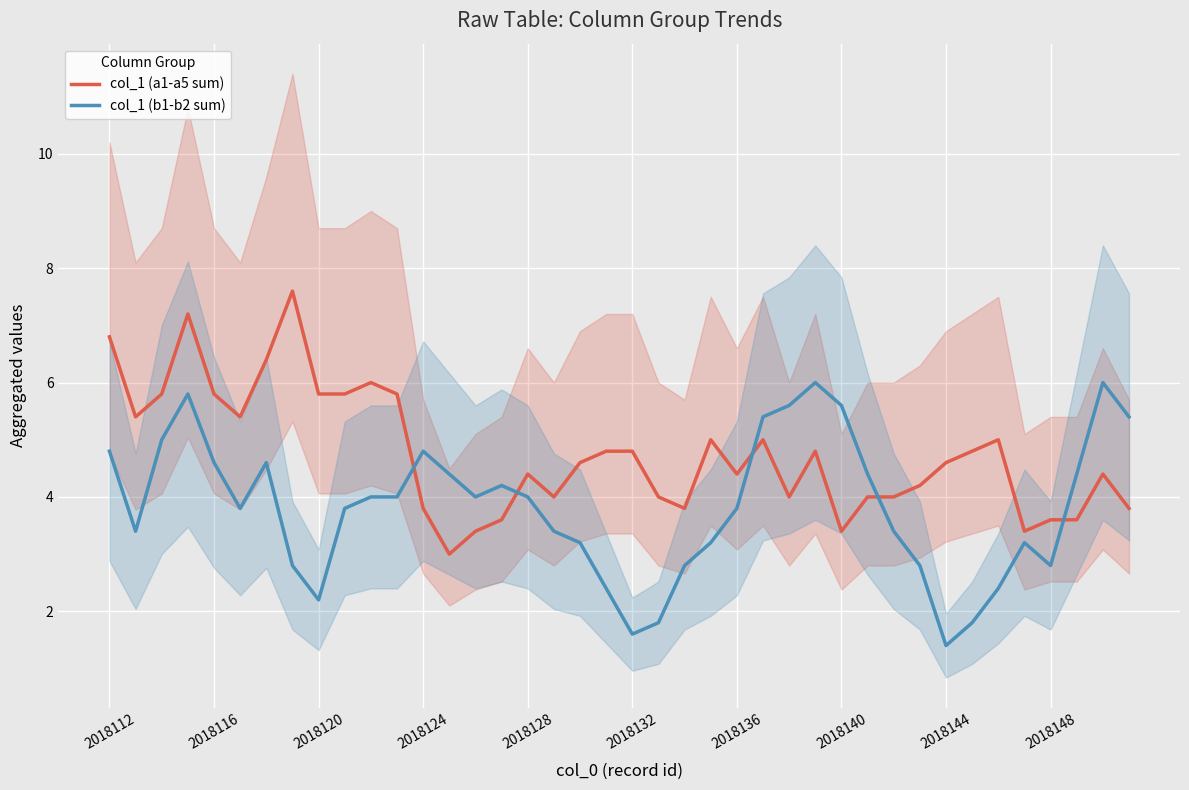

Is it true that col_1 (b1-b2 sum) equals 1.8 at 33?

True